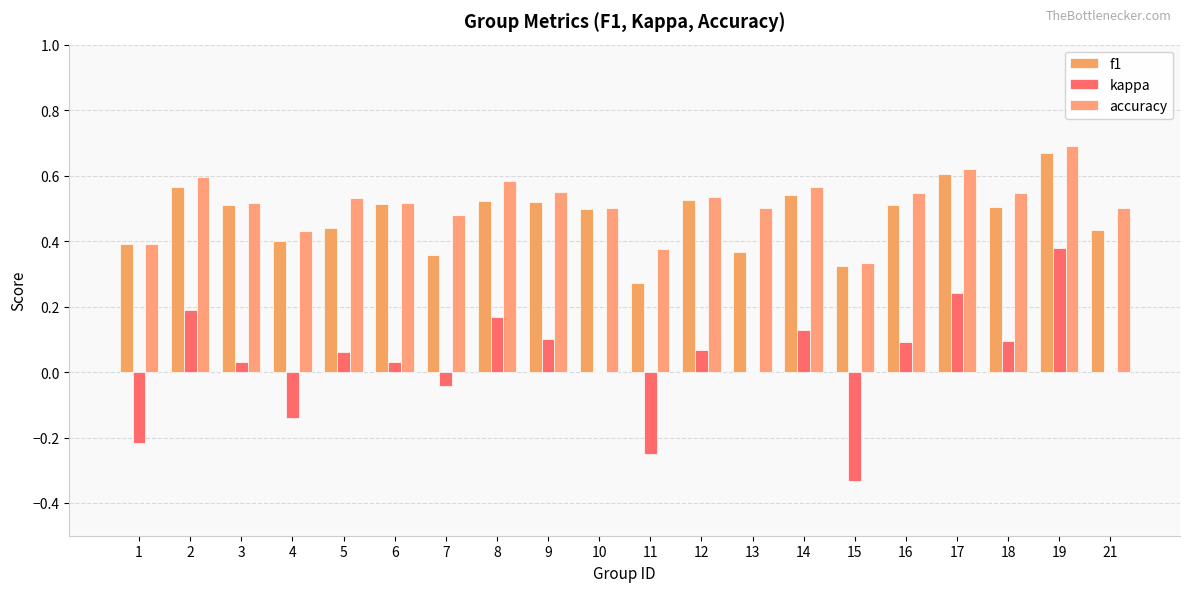

The value of kappa at 13 is 0.0. True or false?

True